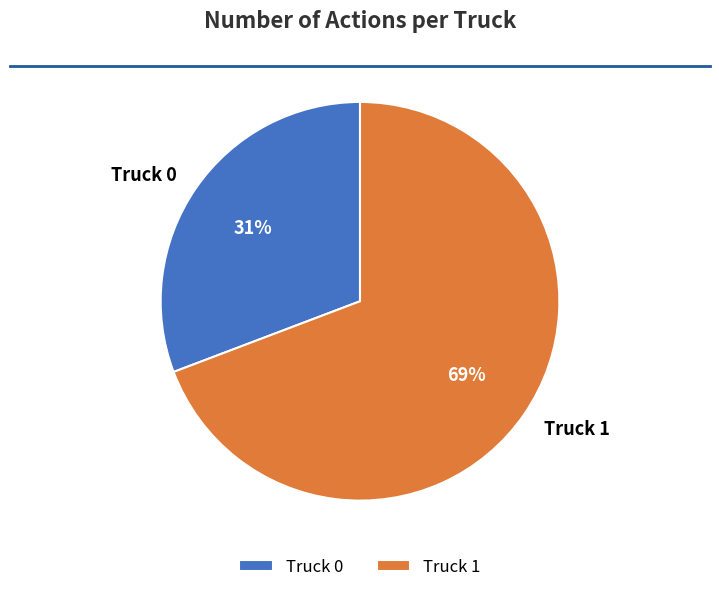

To the nearest percent, what portion does Truck 1 represent?

69%